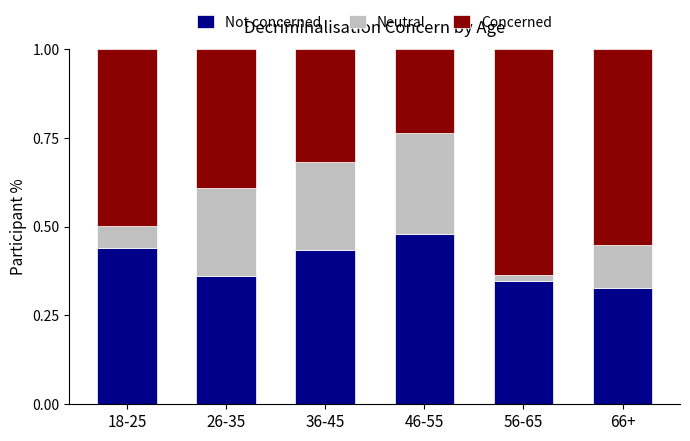

What is the sum of all Not concerned values?

2.4